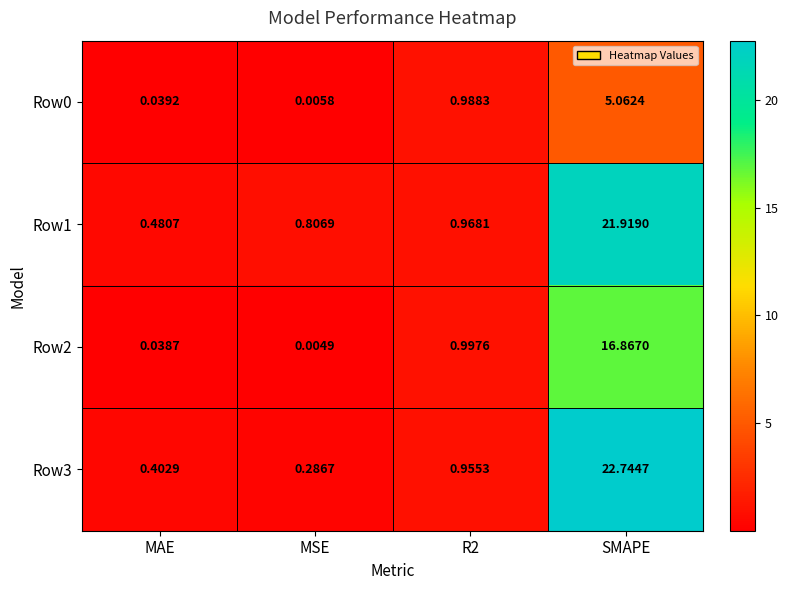

Which label corresponds to the smallest value in the chart?

MSE